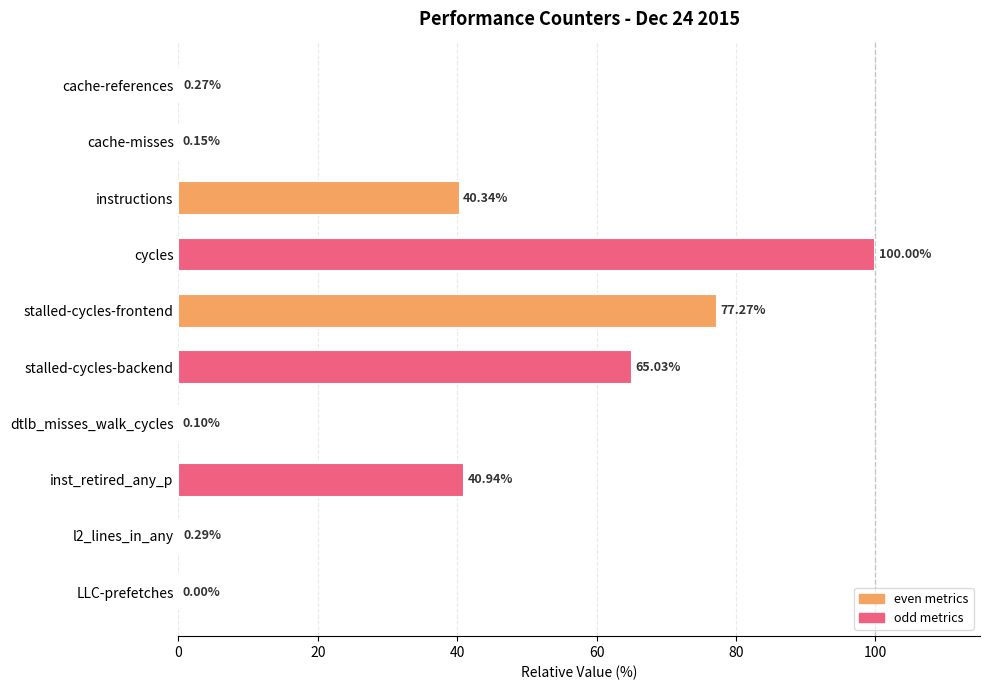

What is the sum of all values?

324.4